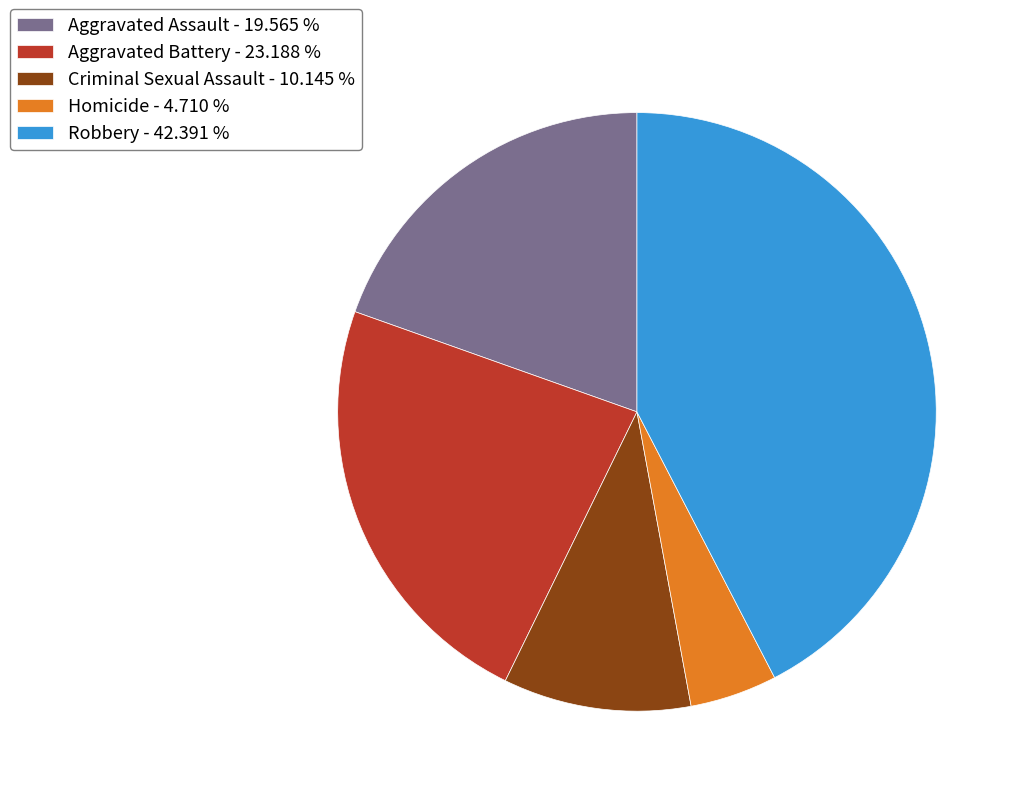

Does any single category account for the majority?

No